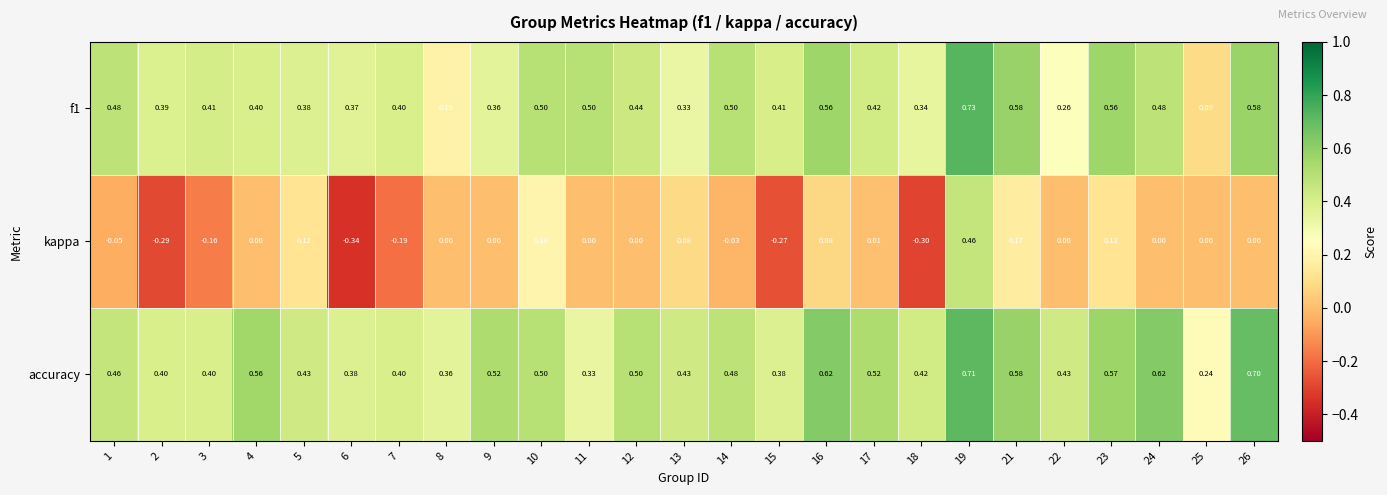

Which series has the widest spread of values?

kappa